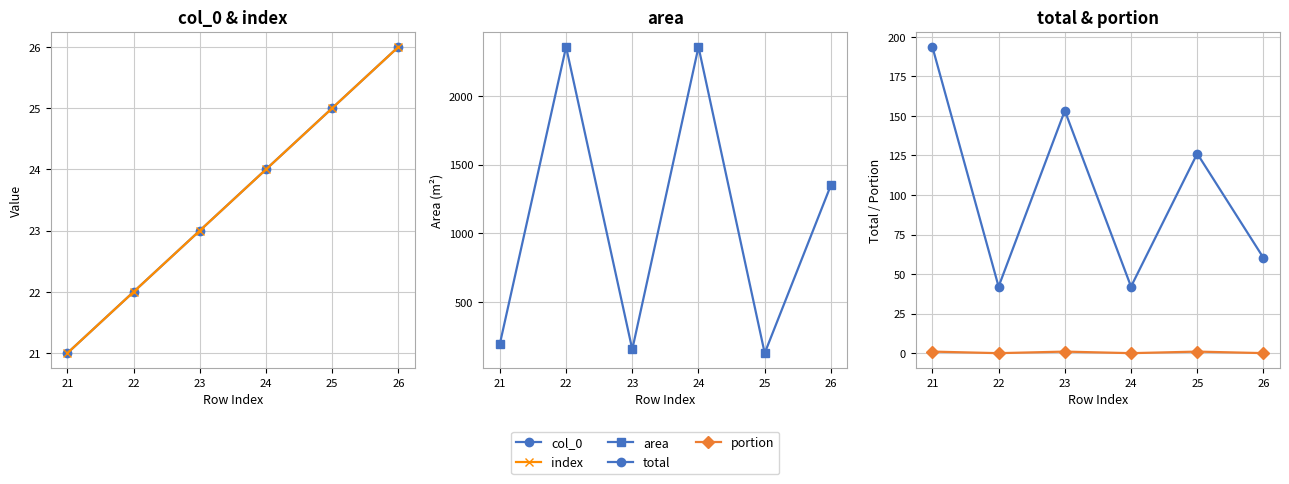

What is the difference between the maximum and minimum values in the area series?

2231.3